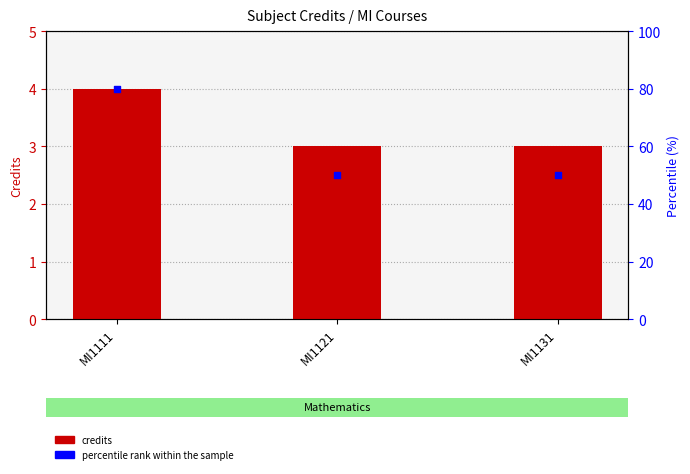

At which category is the sum across all series the highest?

MI1111